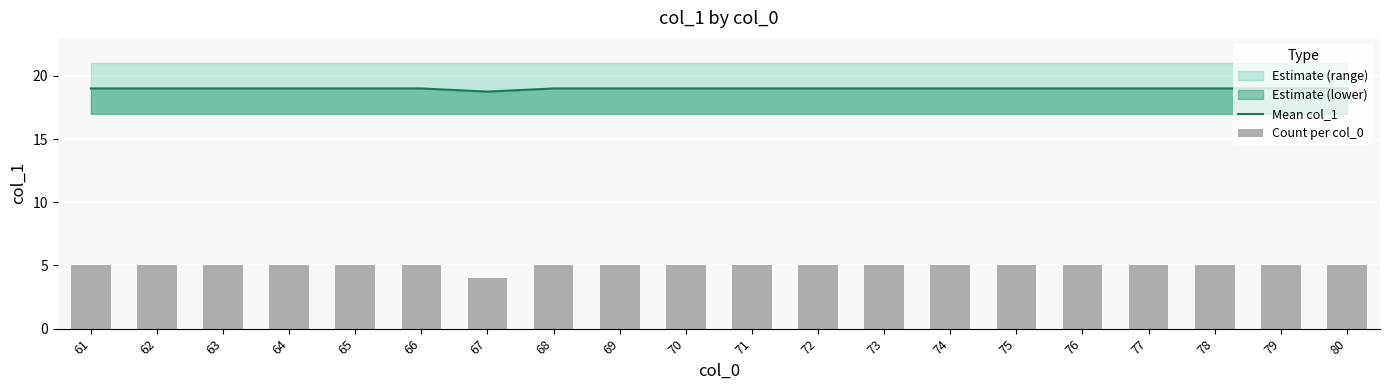

List the series in order of their overall mean, highest first.

Mean col_1, Count per col_0